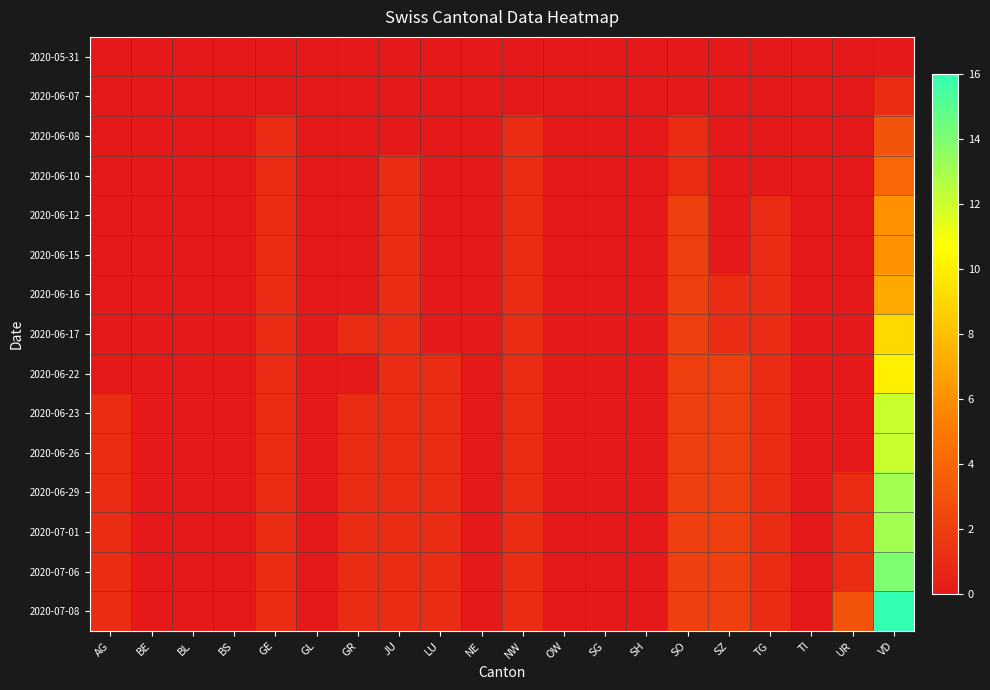

List the series in order of their peak value, lowest first.

2020-05-31, 2020-06-07, 2020-06-08, 2020-06-10, 2020-06-12, 2020-06-15, 2020-06-16, 2020-06-17, 2020-06-22, 2020-06-23, 2020-06-26, 2020-06-29, 2020-07-01, 2020-07-06, 2020-07-08